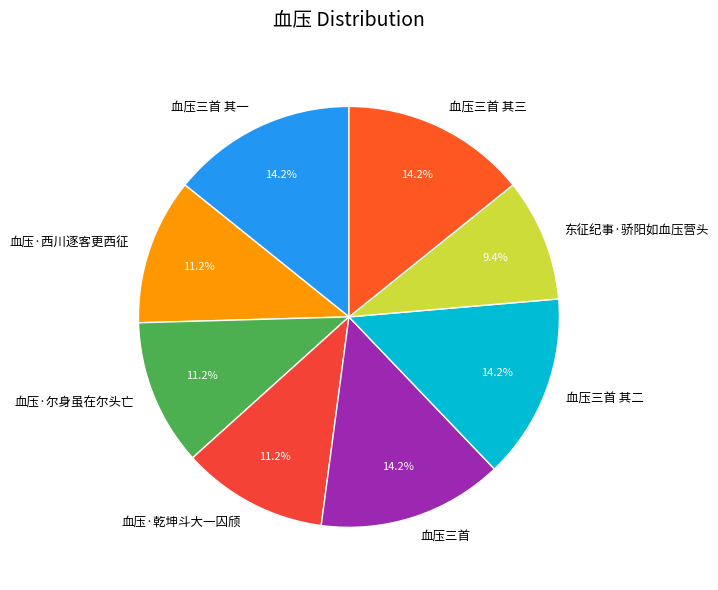

Is it true that 血压·尔身虽在尔头亡 is 11% of the pie?

True